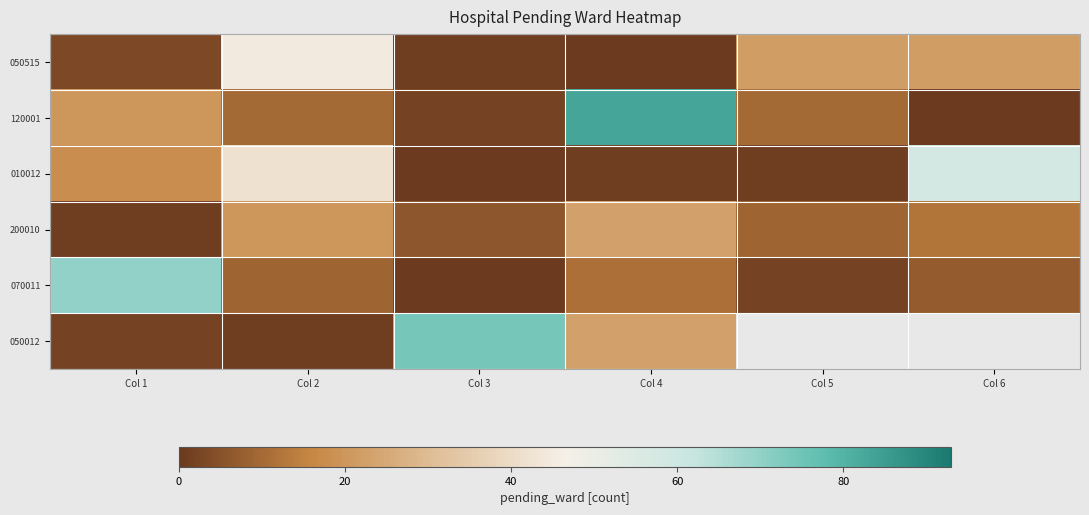

How many values in the 120001 series are below 10?

2